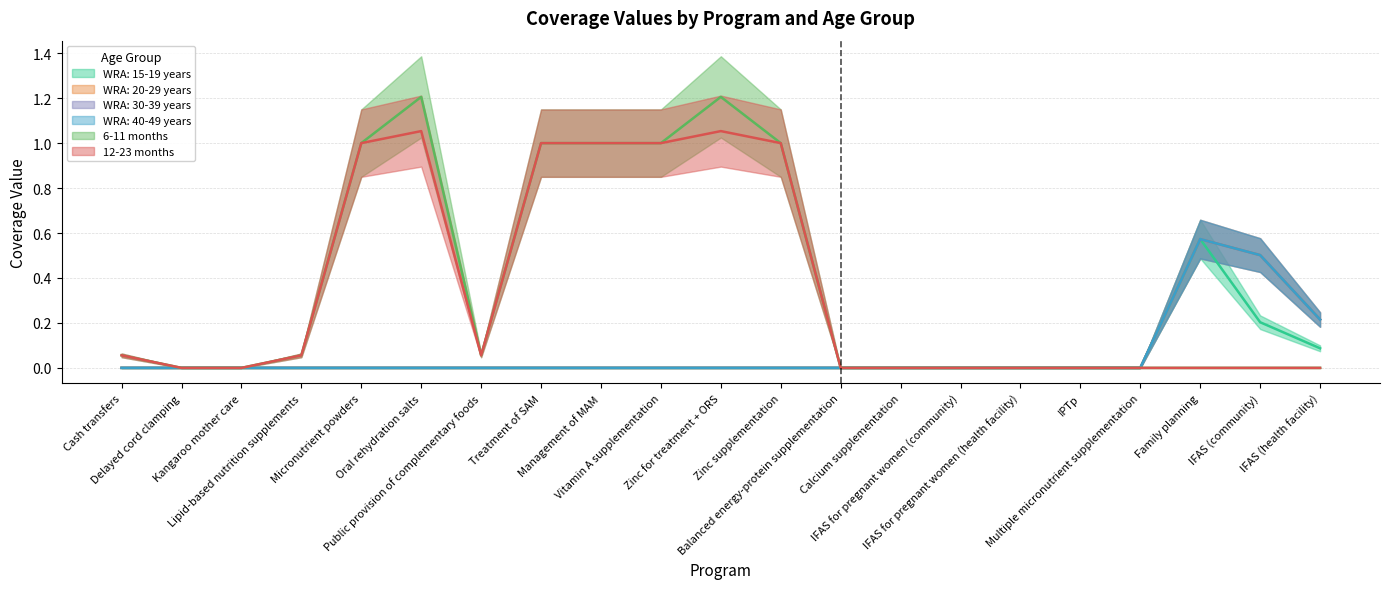

What is the label of the 16th point from the left?

IFAS for pregnant women (health facility)